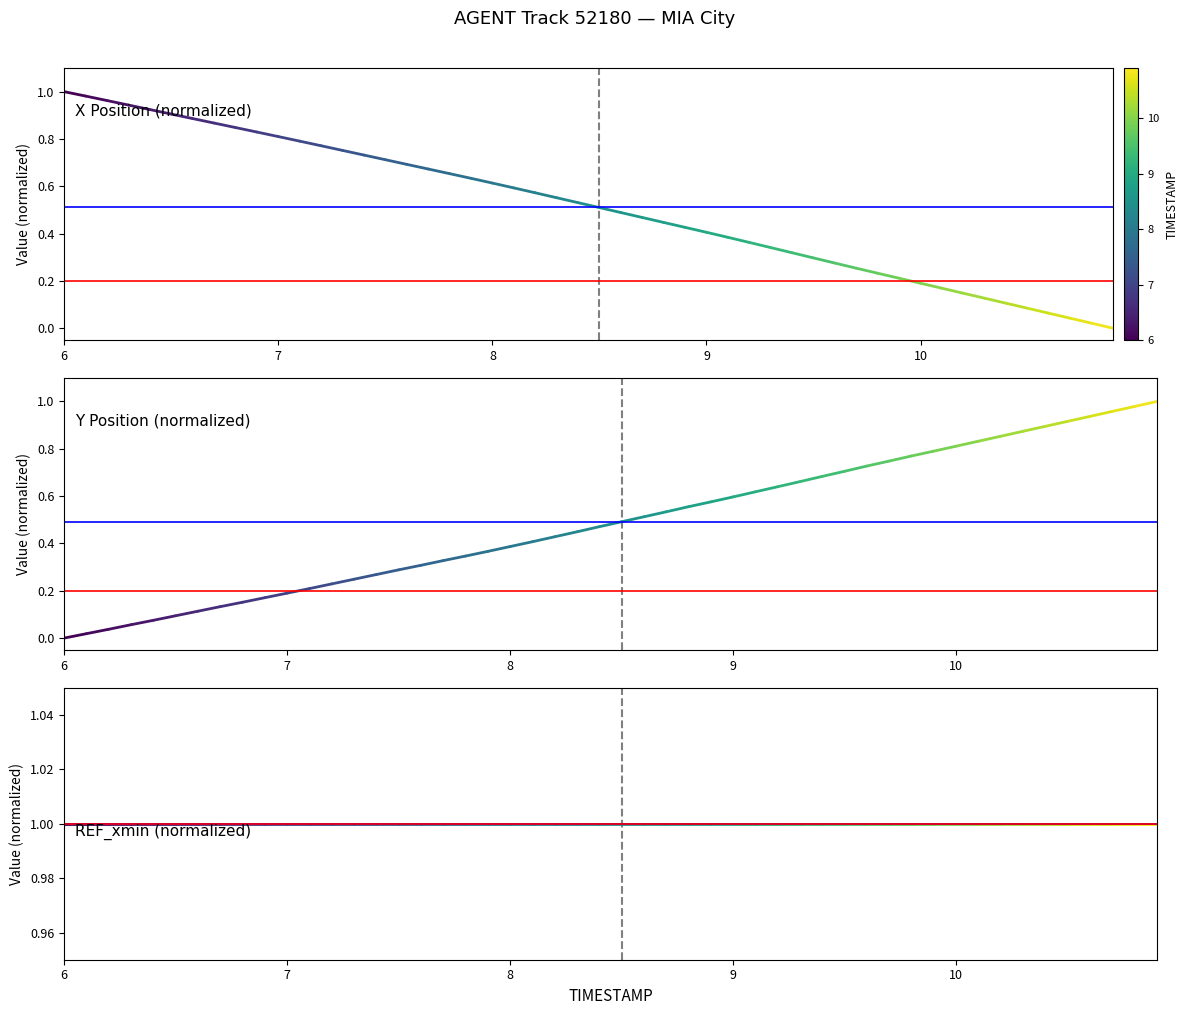

Which label corresponds to the largest value in the chart?

6